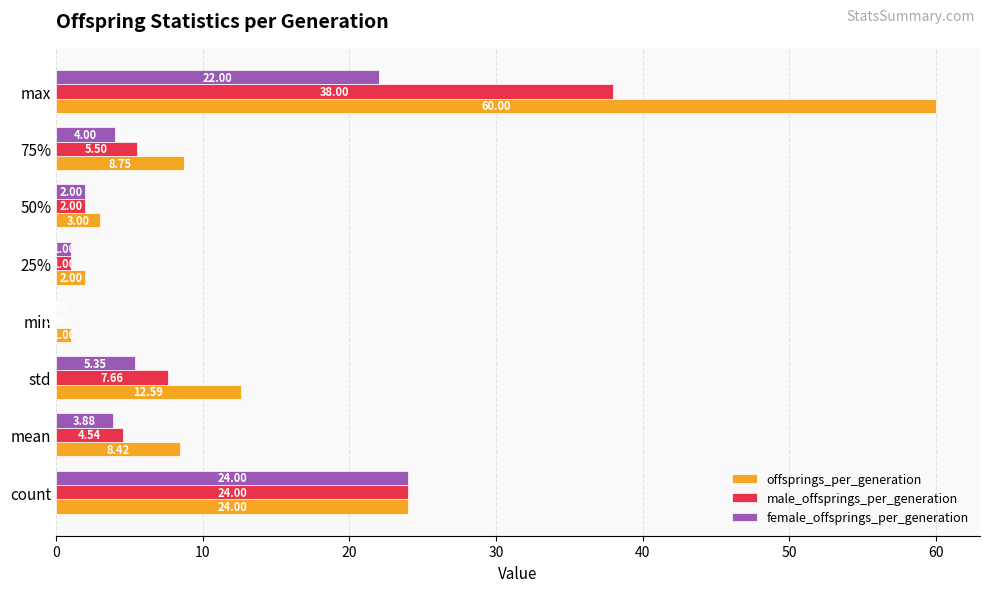

At which category does the chart reach its peak across all series?

max